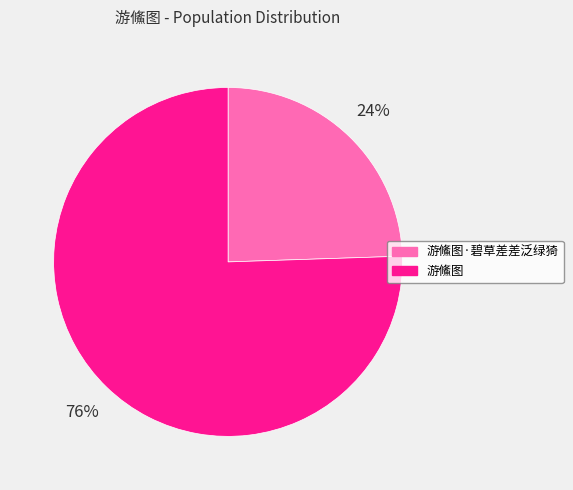

Is it true that 游鯈图 is 63% of the pie?

False